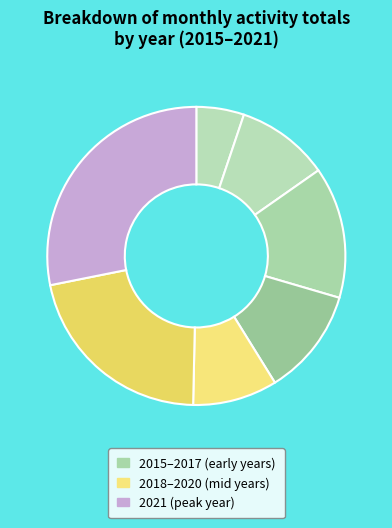

How many slices are in this pie chart?

7